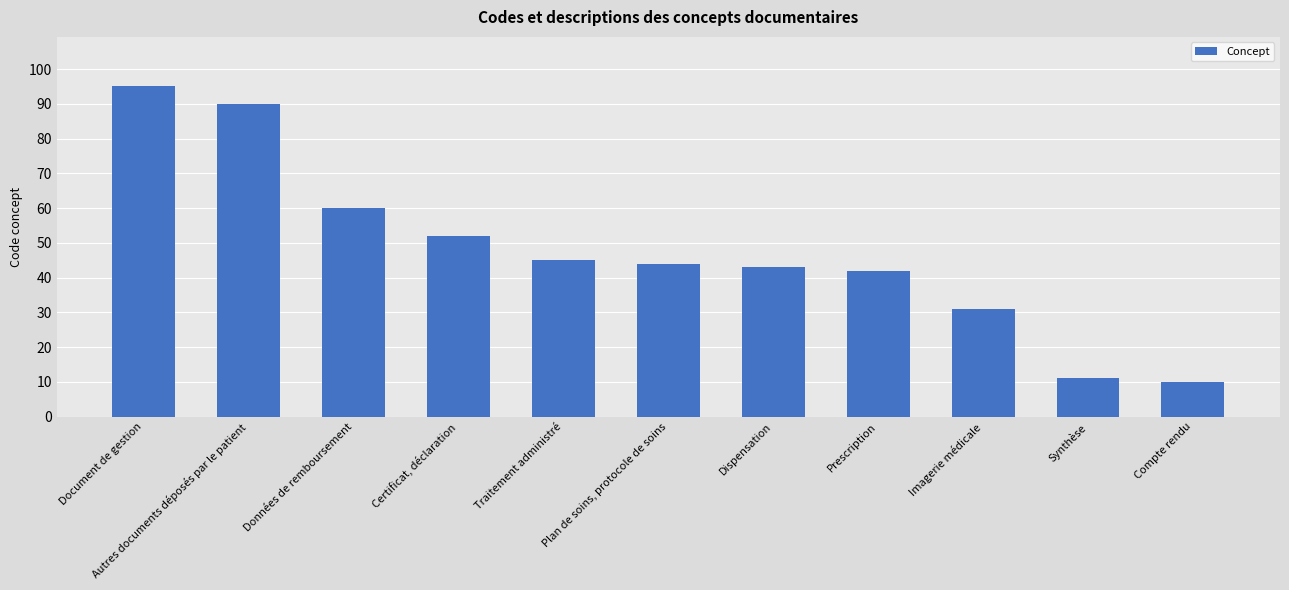

What is the minimum value shown in the chart?

10